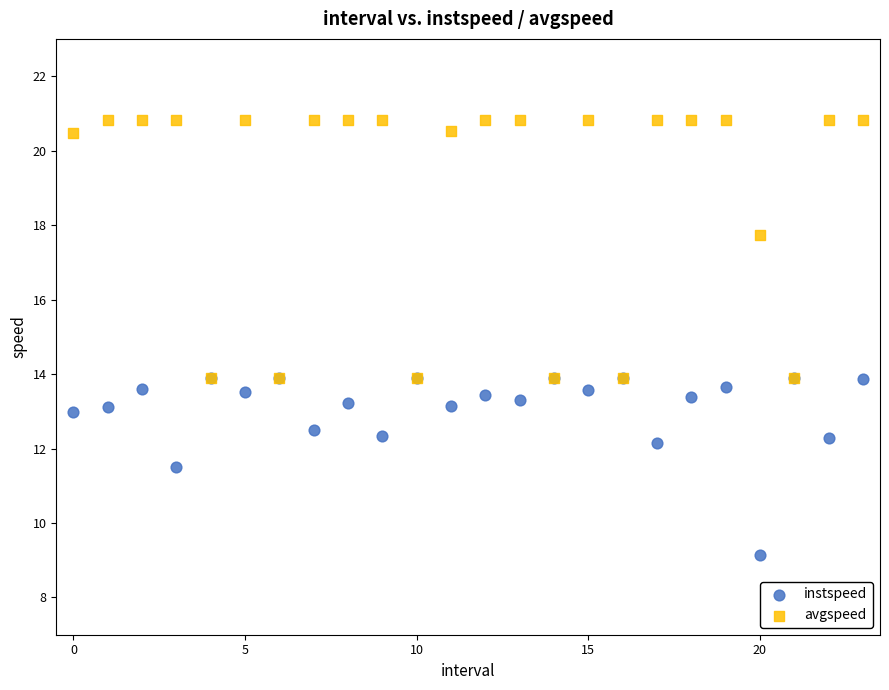

In the instspeed series, what Y value is closest to 11?

11.5